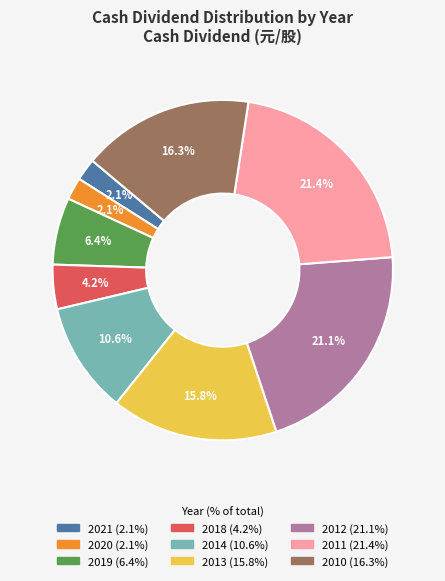

The 2014 slice represents 11% of the pie. True or false?

True